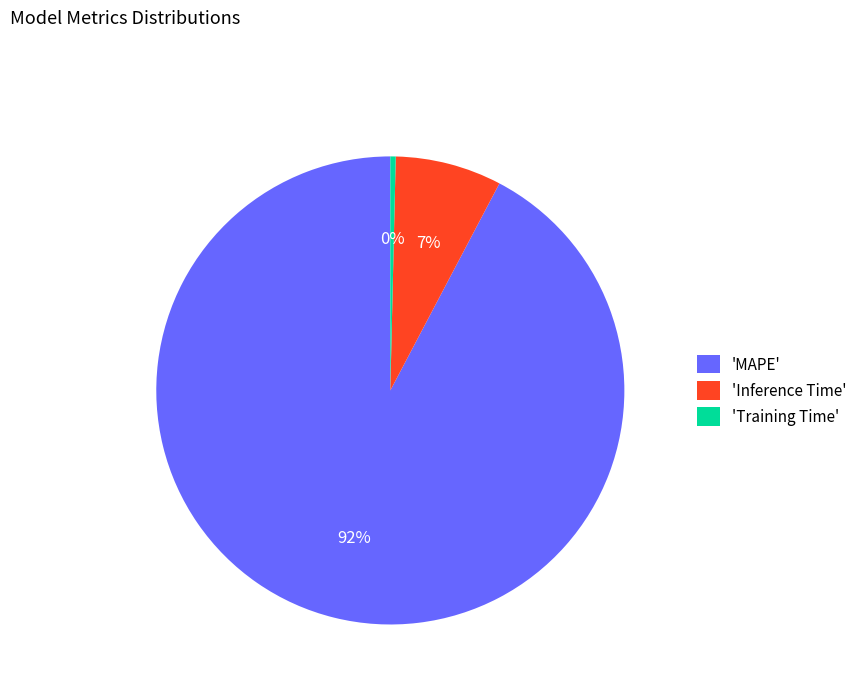

True or false: 'Inference Time' accounts for 1% of the total.

False